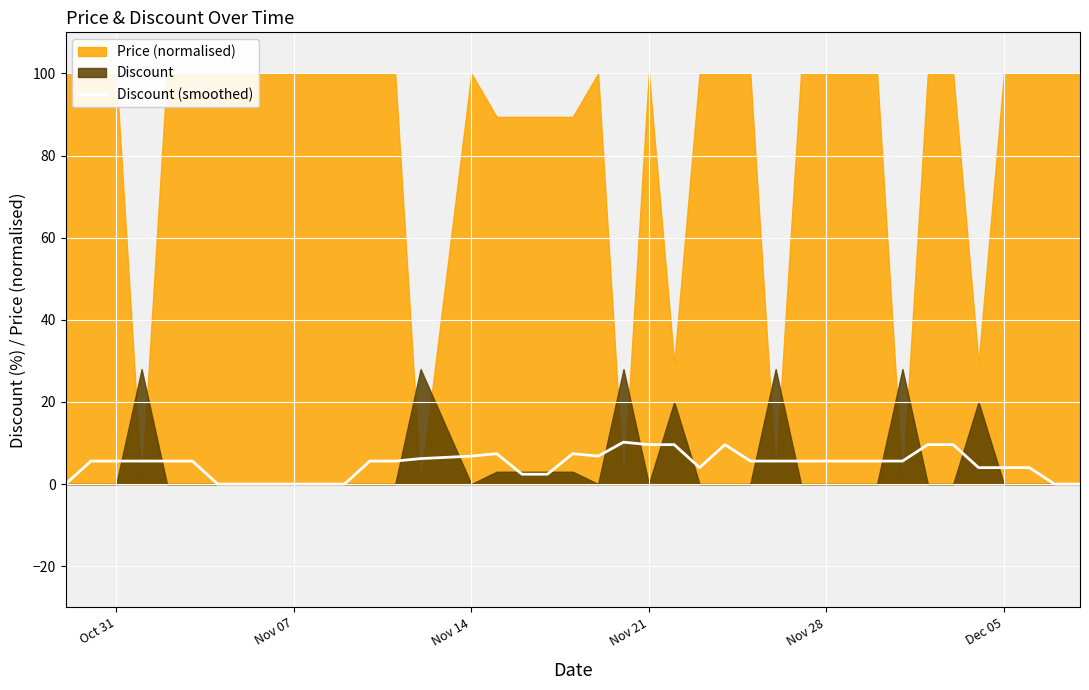

How many values are above zero?

31